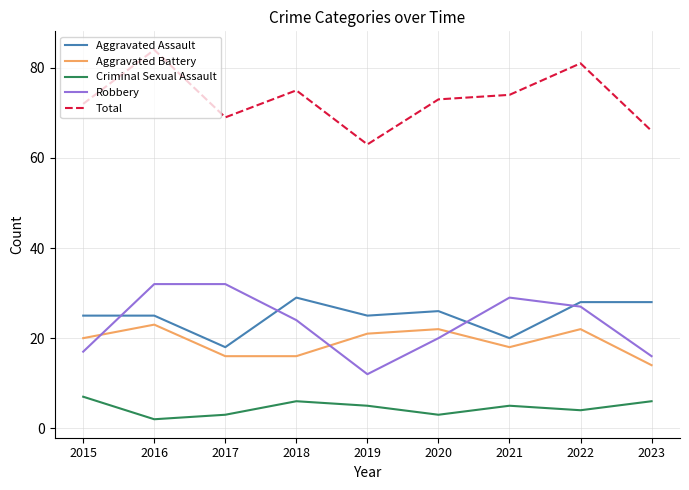

How many lines are shown in the chart?

5